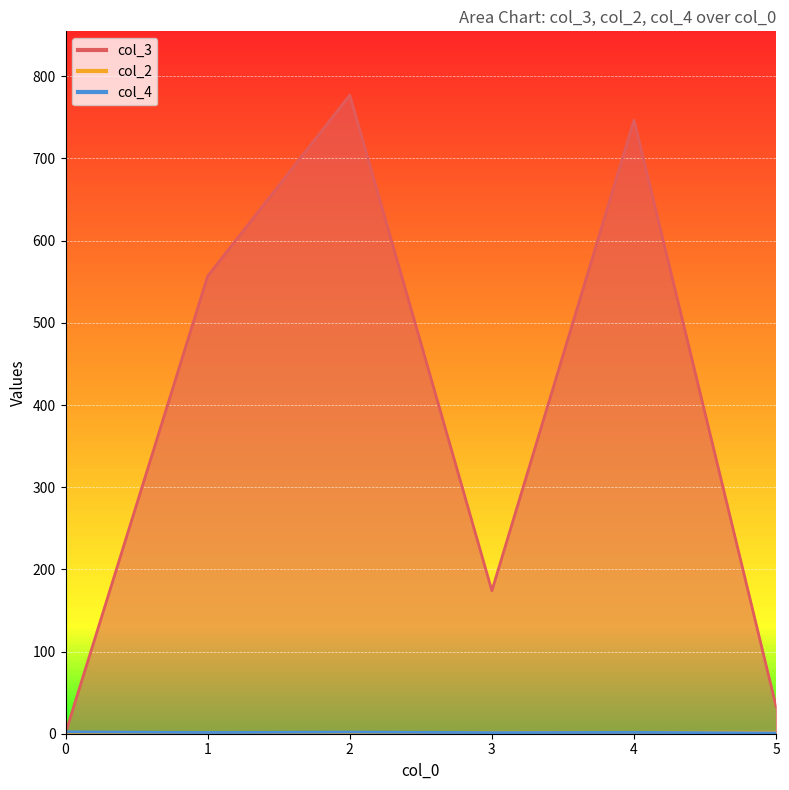

True or false: col_4 and col_3 intersect in this chart.

True